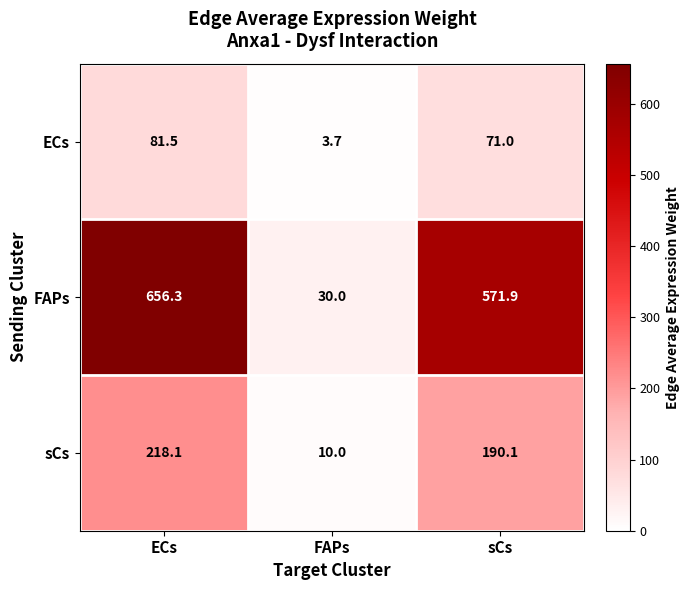

What is the difference between the second highest and minimum values in the sCs series?

180.1